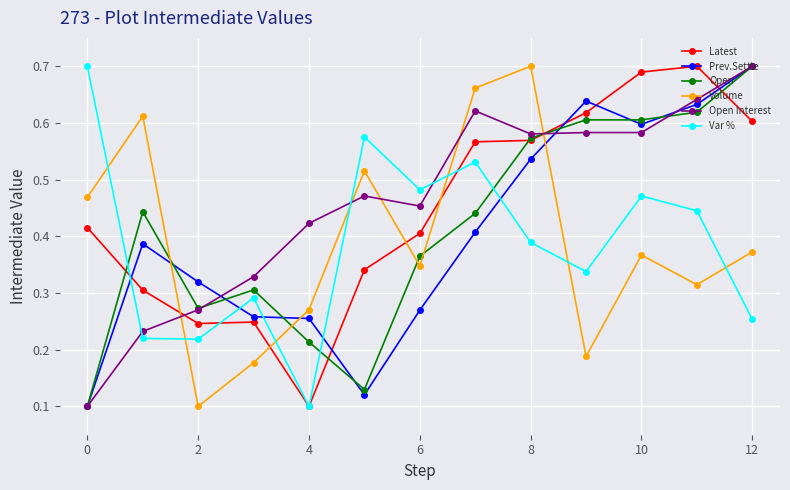

Count the Latest values in the range 0 to 1.

13